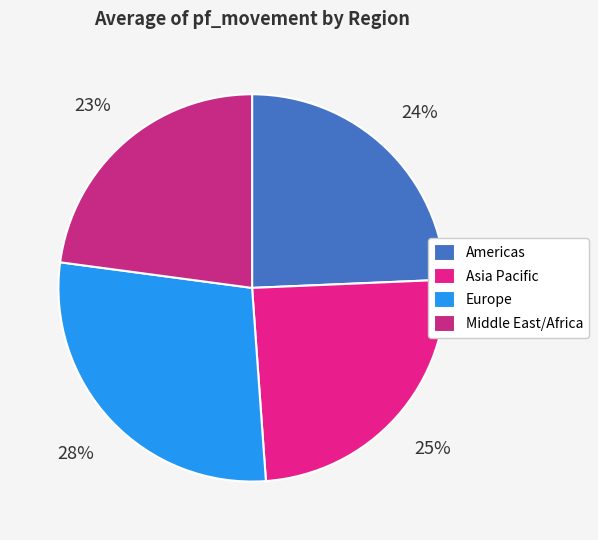

True or false: Middle East/Africa accounts for 10% of the total.

False